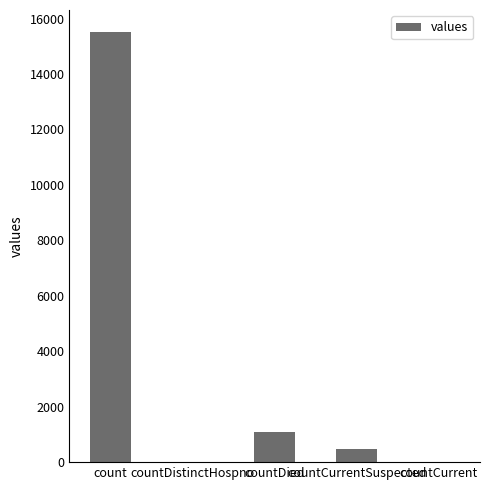

What is the sum of the values at countDied and countDistinctHospno?

1083